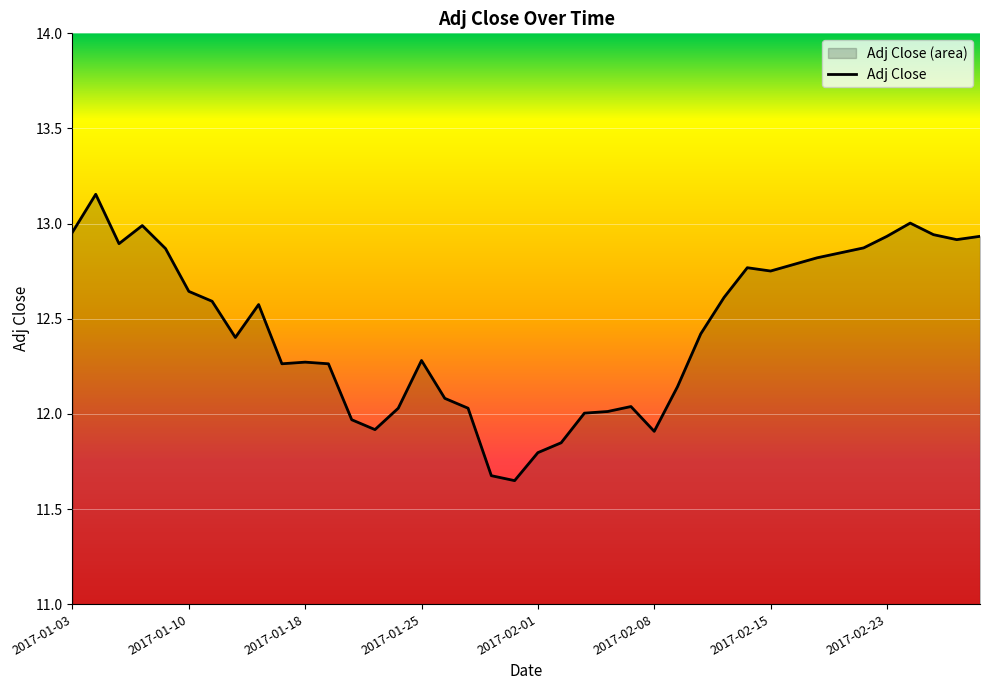

Does the chart display data point markers on the line(s)?

No